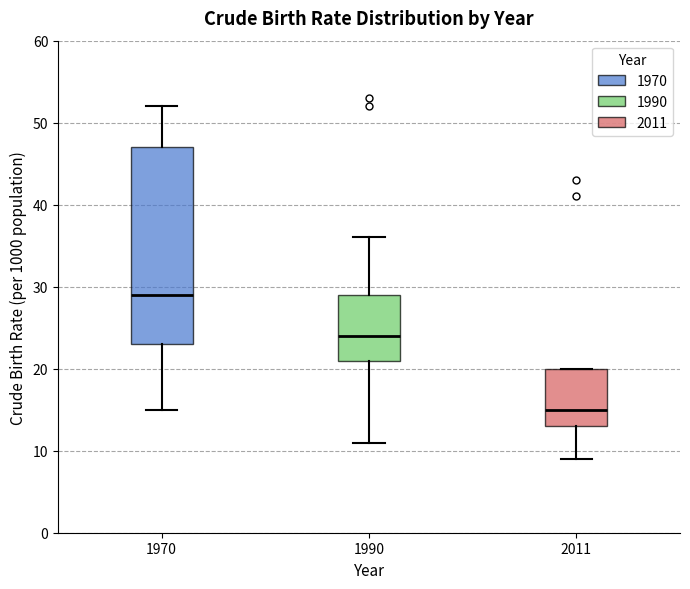

Which box has the highest median line?

1970